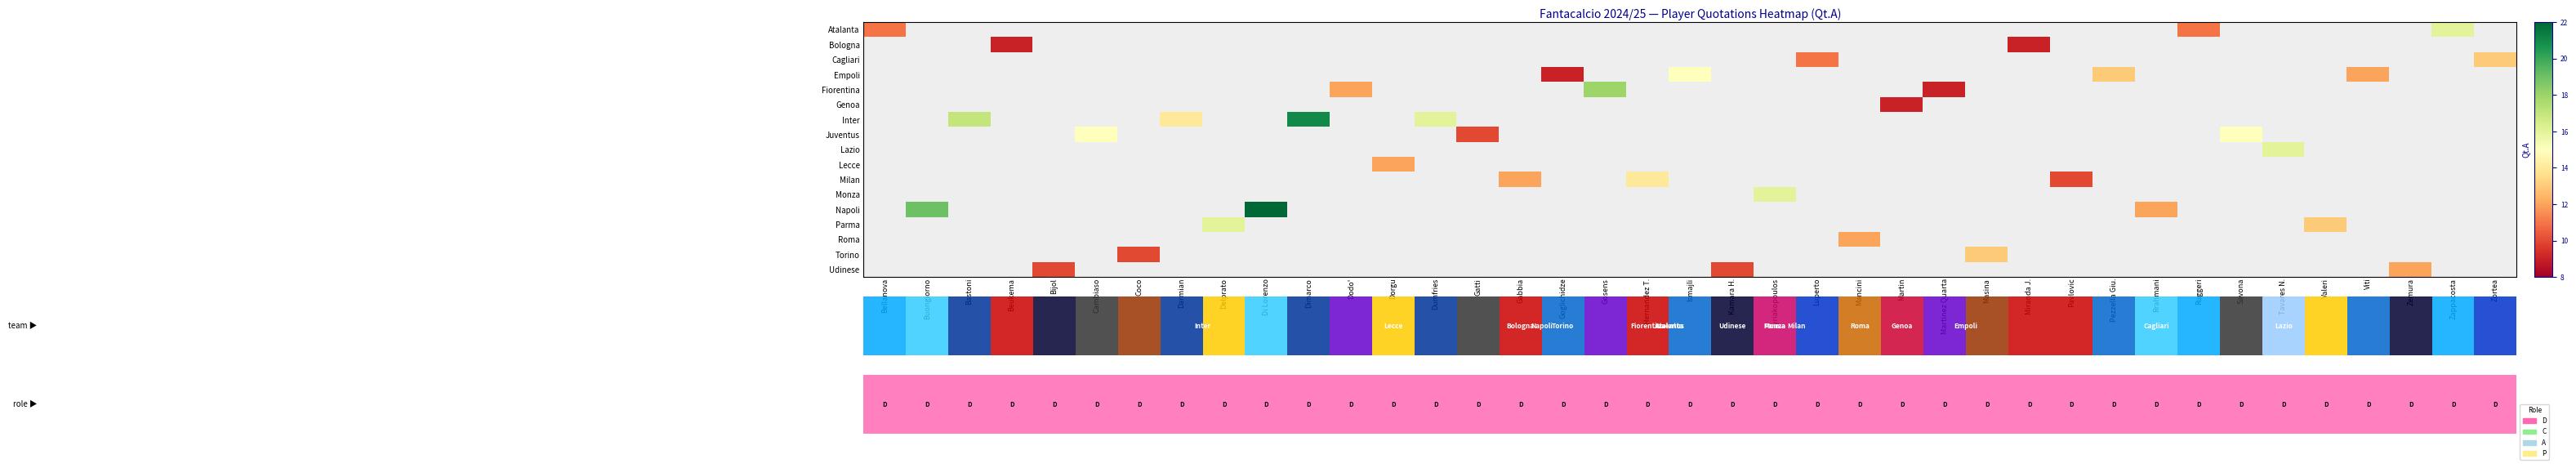

Which has a higher value, Goglichidze or Di Lorenzo?

Di Lorenzo